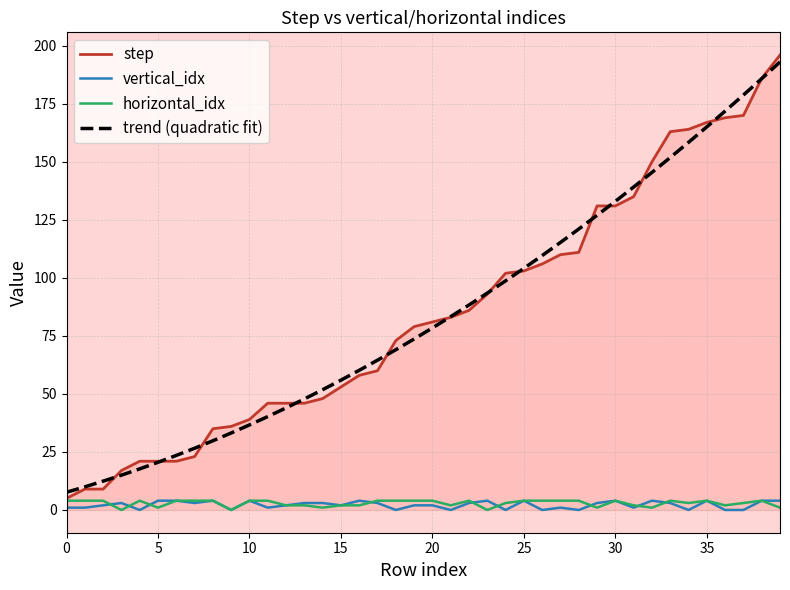

What is the sum of all trend (quadratic fit) values?

3382.0